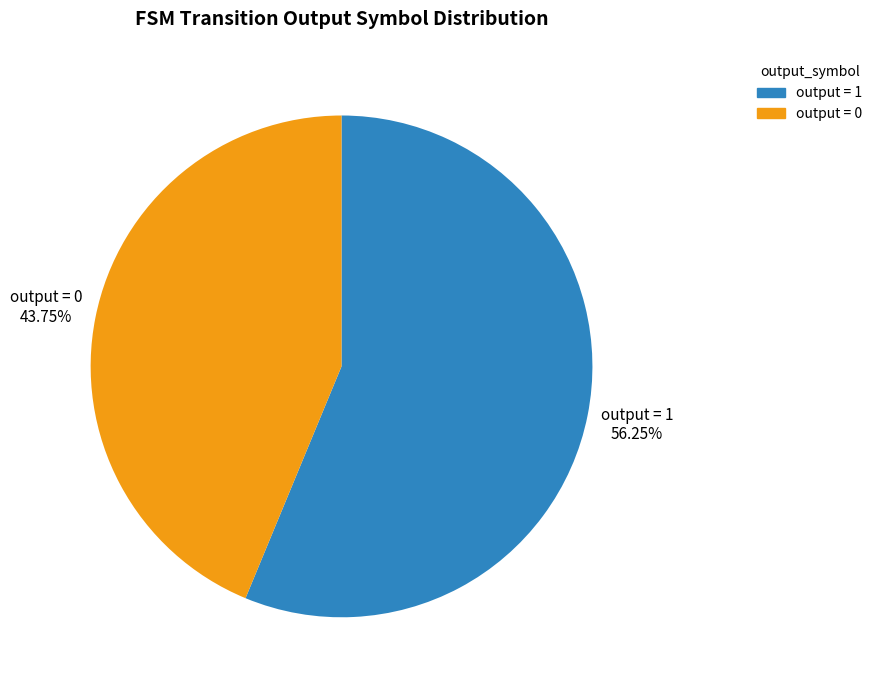

Between output = 1 and output = 0, which is larger?

output = 1